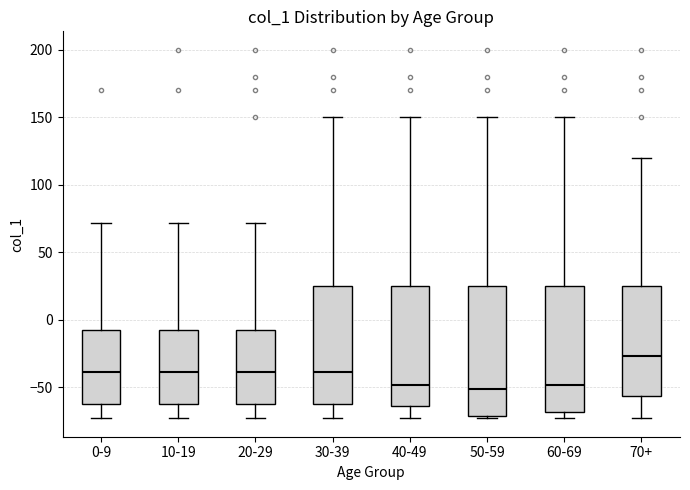

Where does the lower whisker of the box for 40-49 end on the y-axis? The values are not printed on the chart, so give them approximately, as read against the axis.

-75